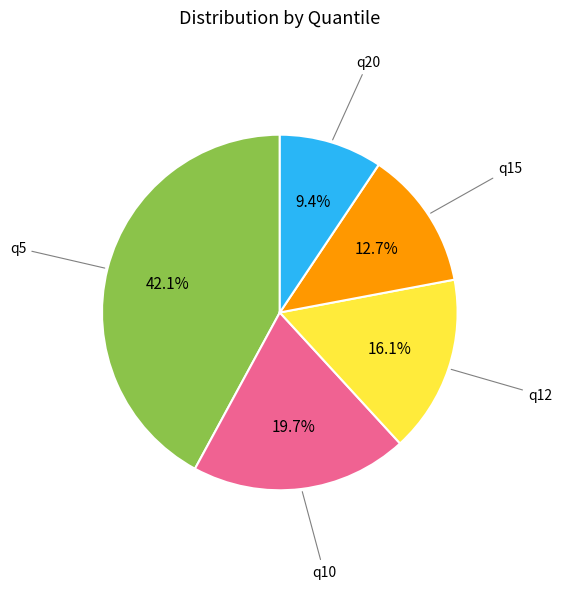

How many segments does this pie chart have?

5